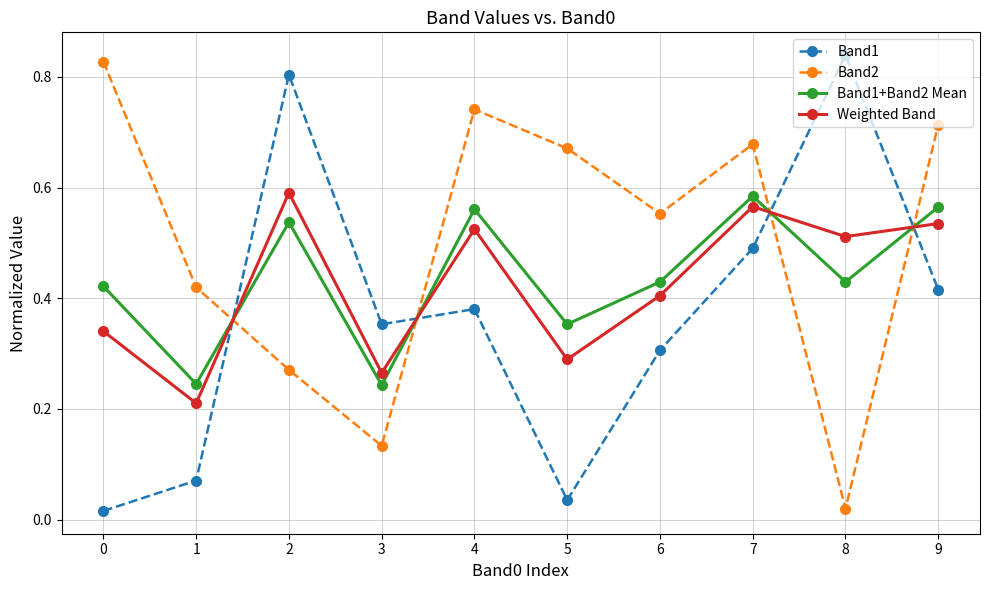

The Weighted Band series shows 0.3 at 4. True or false?

False